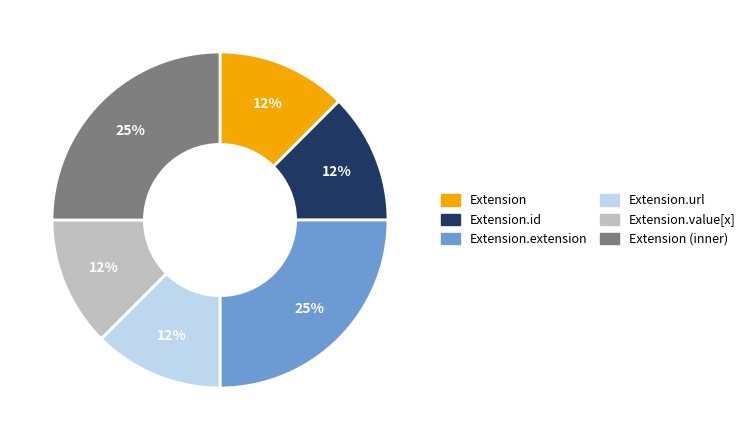

How many segments does this pie chart have?

6